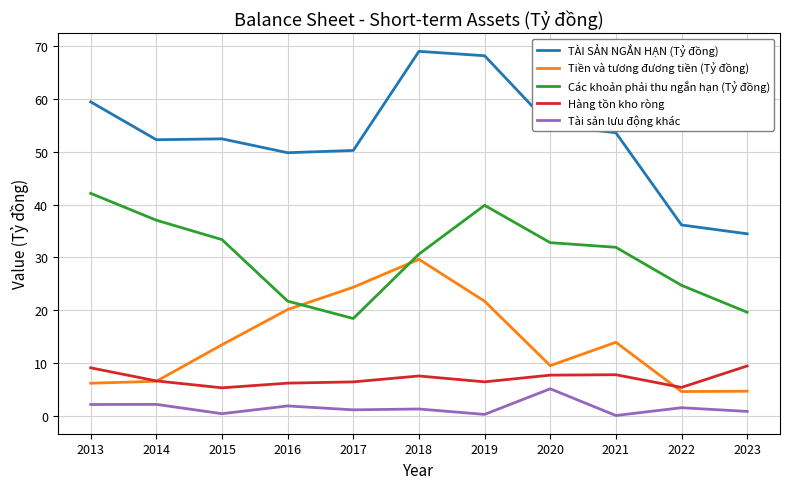

Which series has the largest range (max minus min)?

TÀI SẢN NGẮN HẠN (Tỷ đồng)